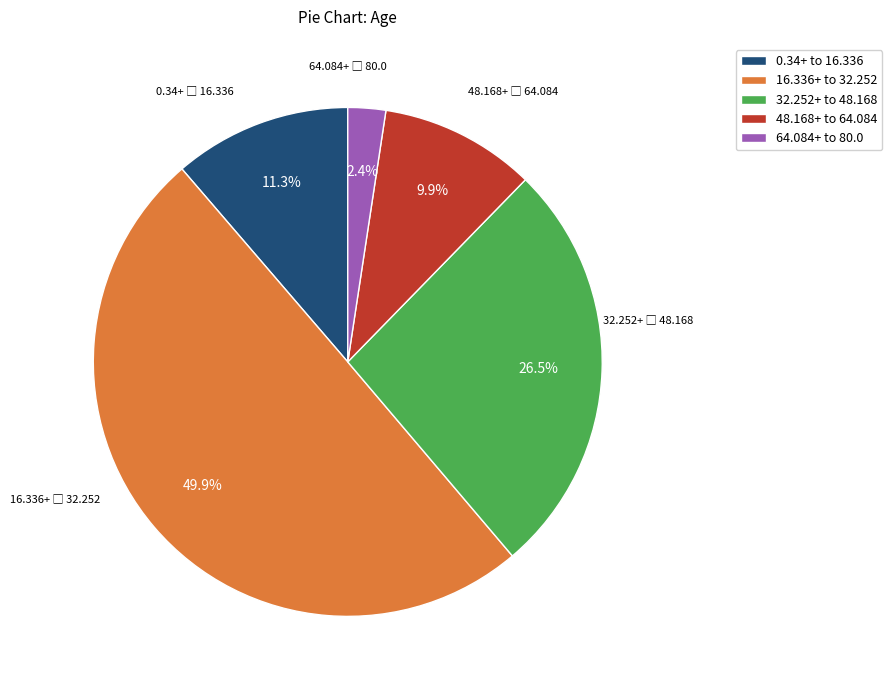

How many segments does this pie chart have?

5